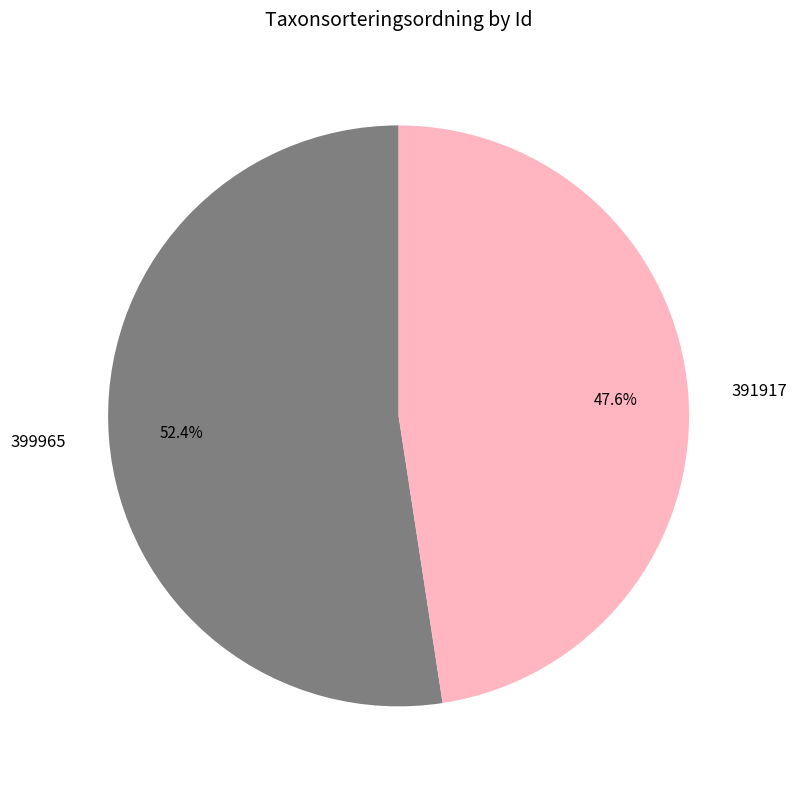

Is it true that 391917 is 48% of the pie?

True